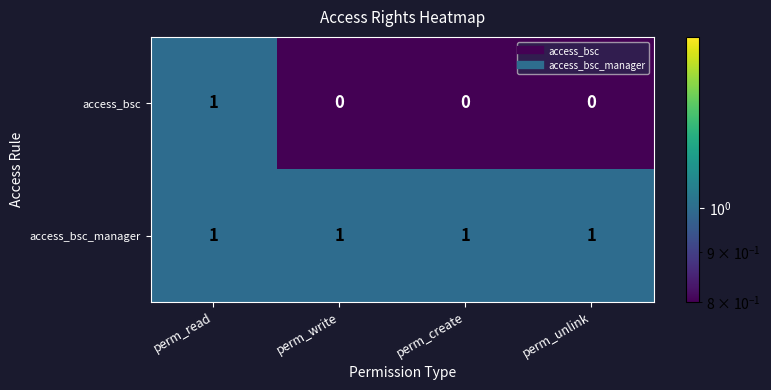

How many series are shown in this chart?

2